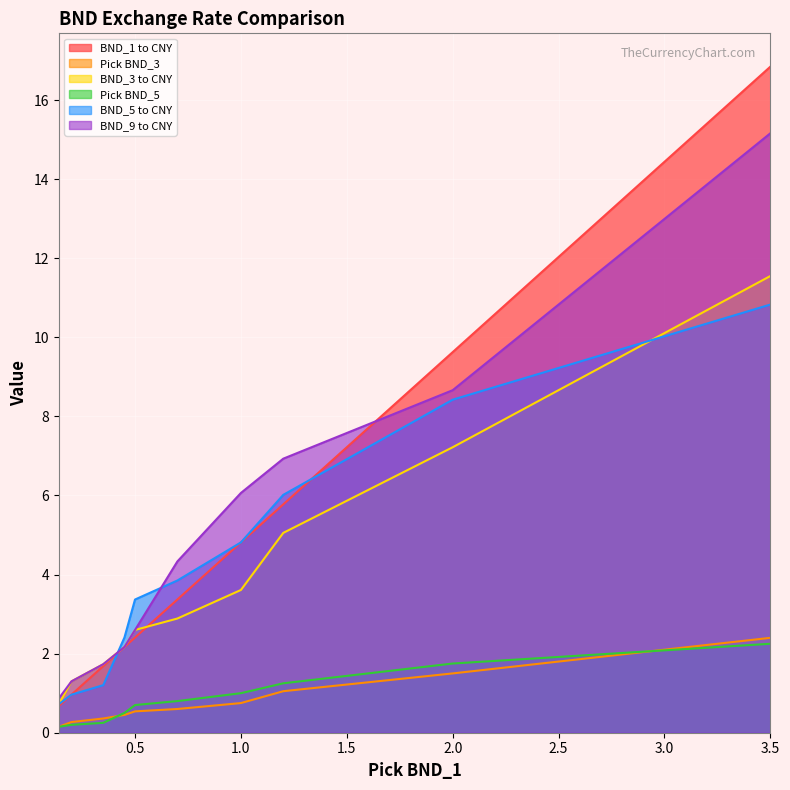

Which series has the largest range (max minus min)?

BND_1 to CNY